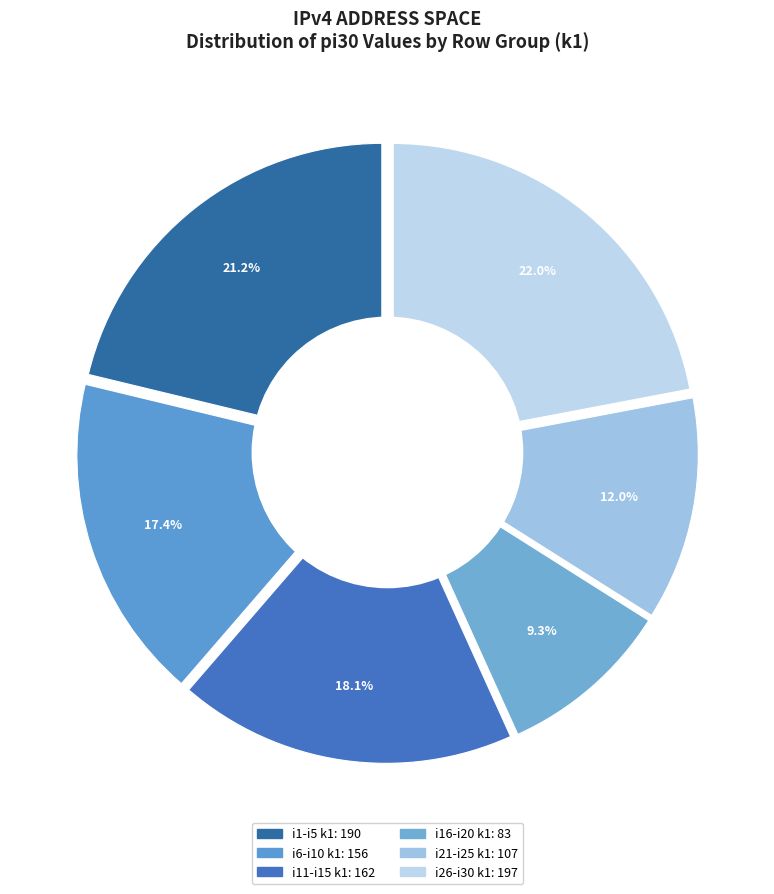

What is the change in value from i3_k1 to i15_k1?

+20